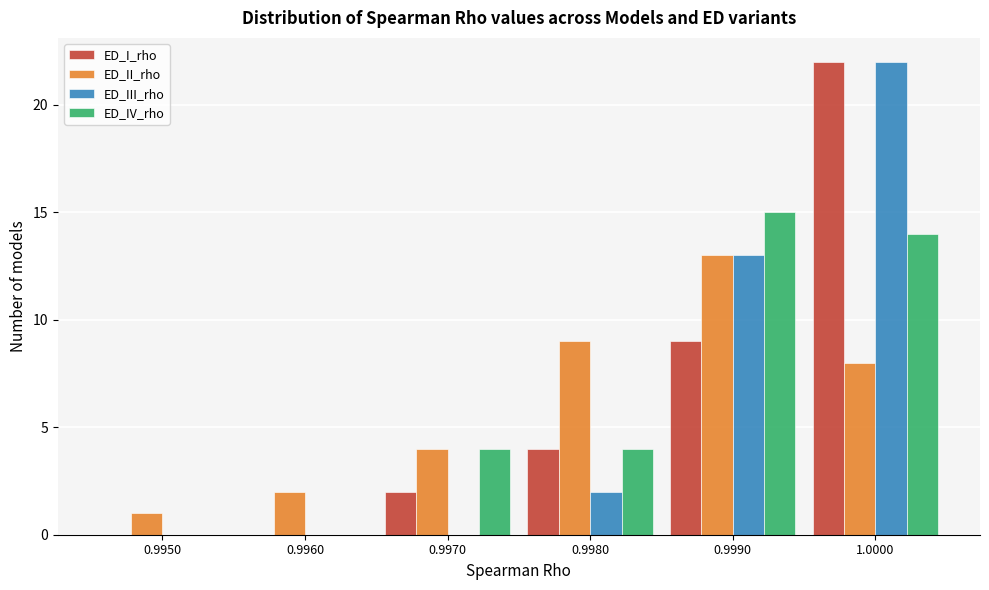

Reading left to right, what are all the values shown in this chart?

ED_I_rho: 0.9950=0	0.9960=0	0.9970=2	0.9980=4	0.9990=9	1.0000=22
ED_II_rho: 0.9950=1	0.9960=2	0.9970=4	0.9980=9	0.9990=13	1.0000=8
ED_III_rho: 0.9950=0	0.9960=0	0.9970=0	0.9980=2	0.9990=13	1.0000=22
ED_IV_rho: 0.9950=0	0.9960=0	0.9970=4	0.9980=4	0.9990=15	1.0000=14